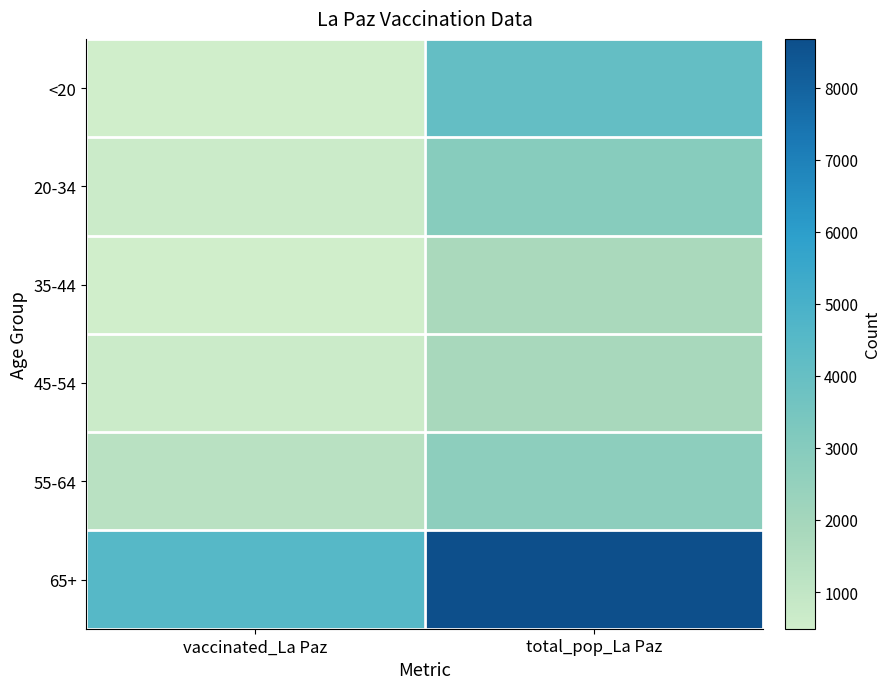

At how many categories does at least one series exceed 1111?

2